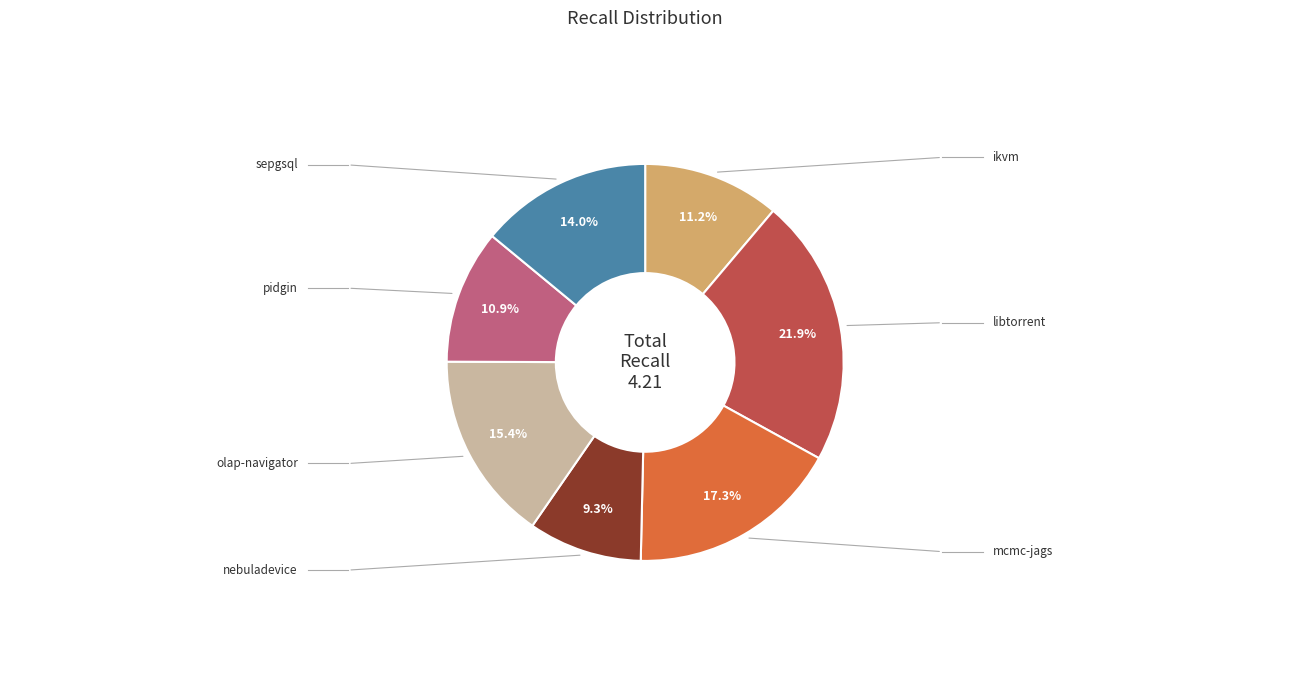

Is there a majority slice in this chart?

No